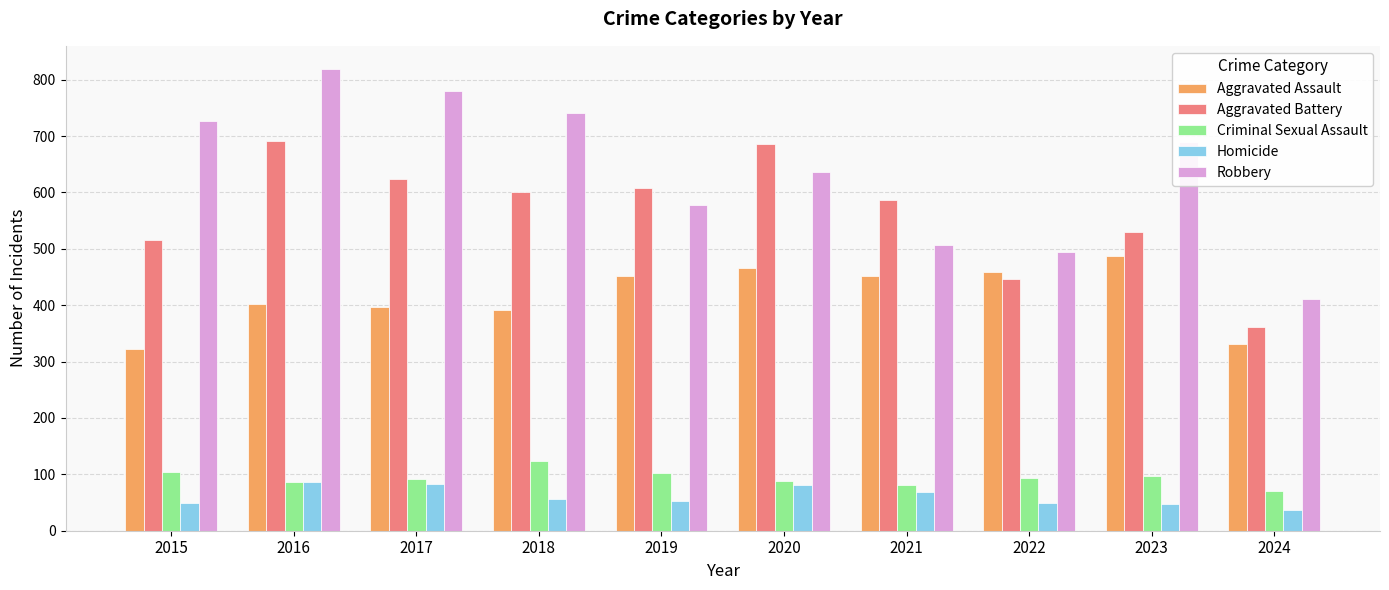

What is the difference between the Robbery values at 2023 and 2020?

53